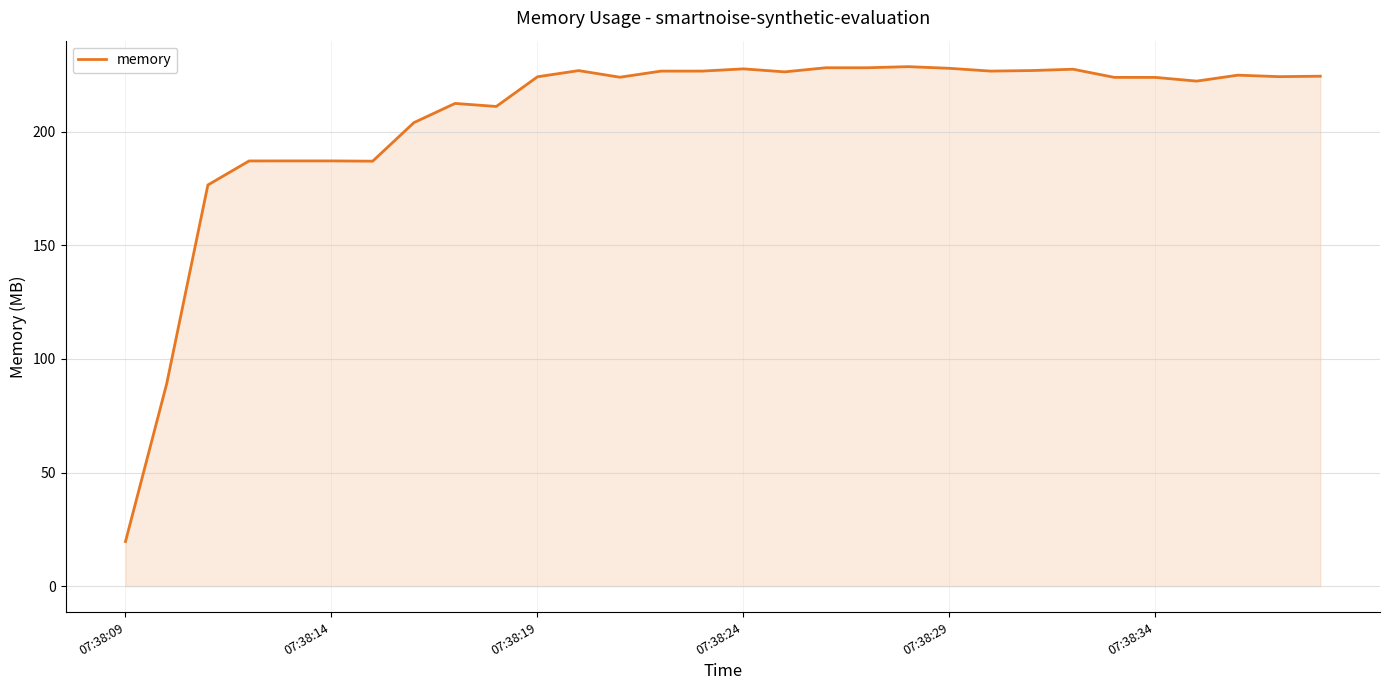

What is the difference between the maximum and minimum values?

209.0